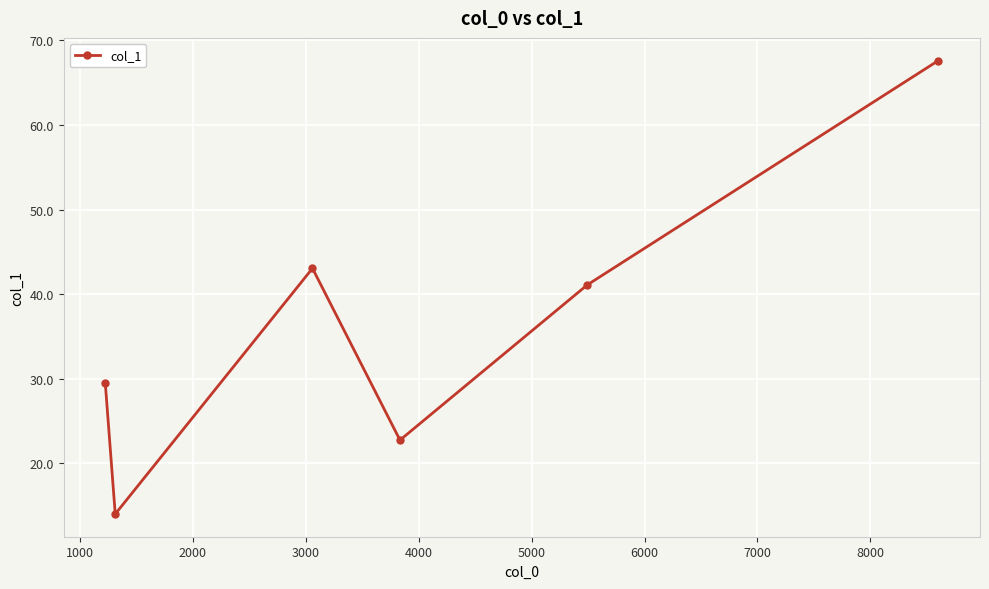

What is the average value?

36.3